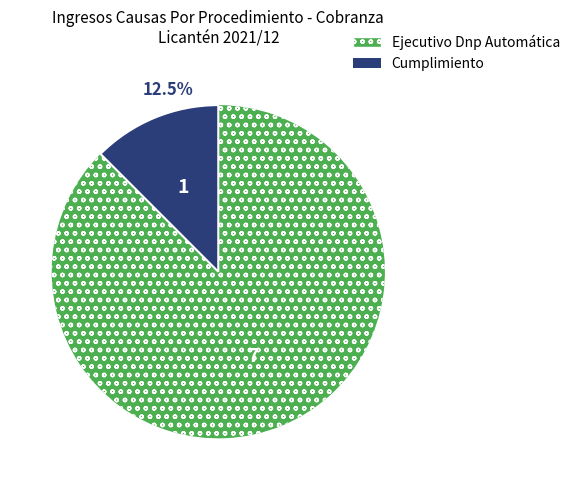

True or false: Ejecutivo Dnp Automática accounts for 77% of the total.

False